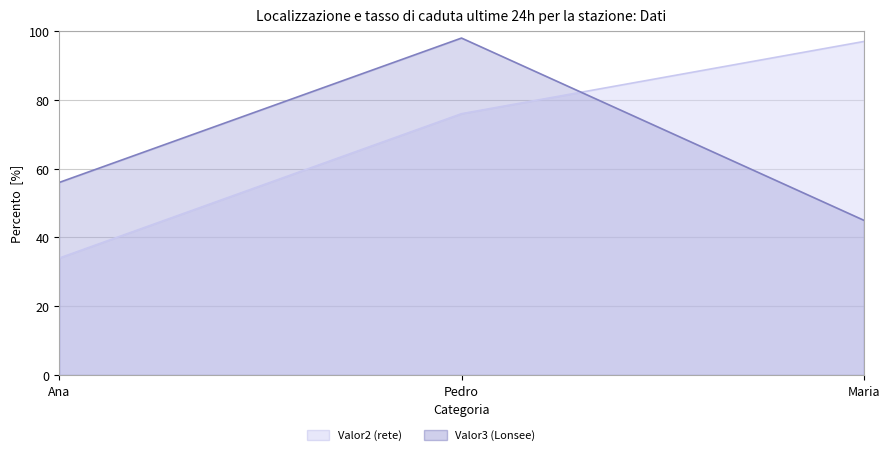

Which category has the highest value in the Valor3 series?

Pedro